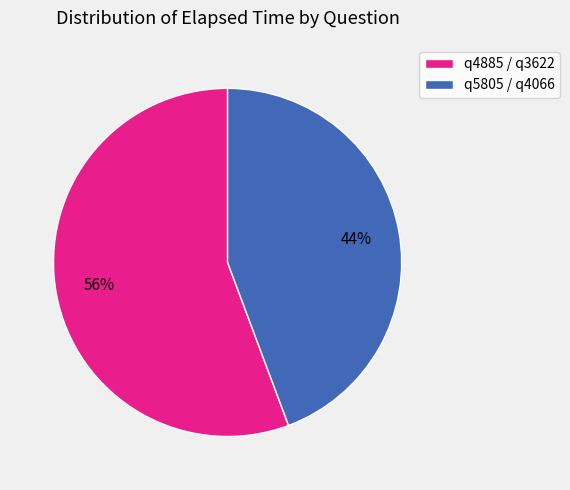

To the nearest percent, what is the average slice percentage?

50%